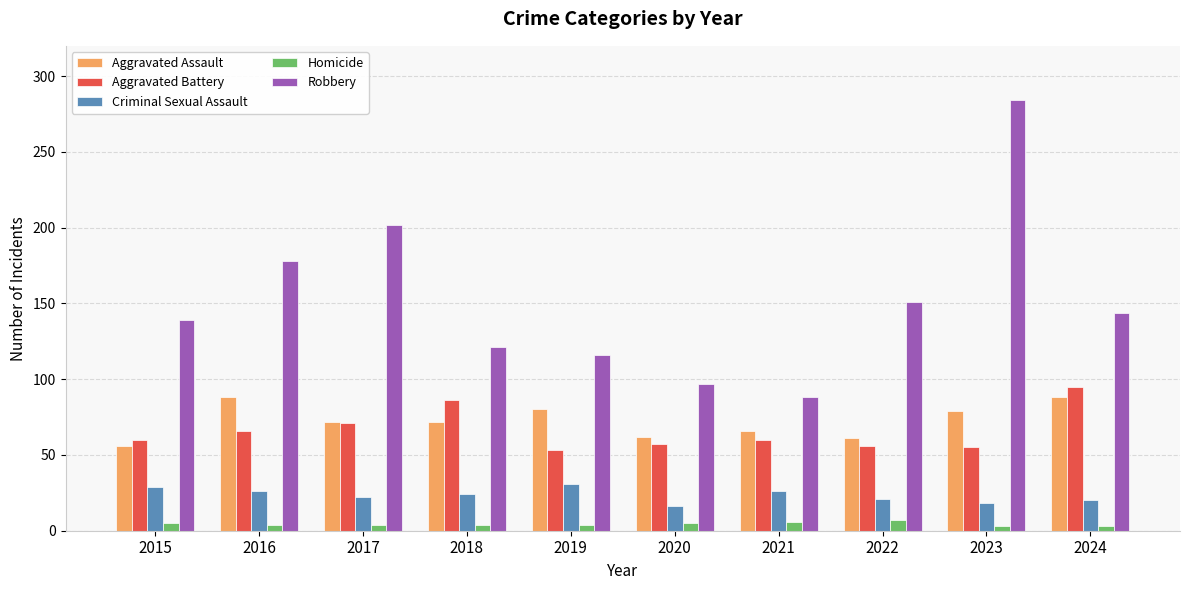

True or false: Robbery has a value of 493 at 2023.

False